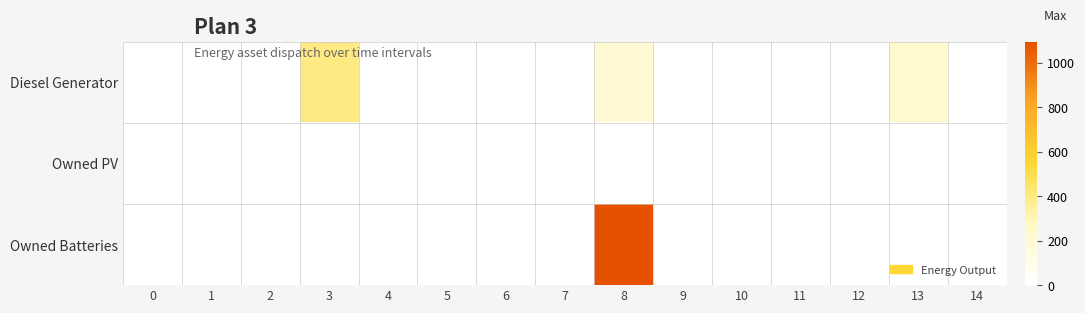

Reading left to right, transcribe all the data shown in this chart.

Diesel Generator: 0=0	1=0	2=0	3=400	4=0	5=0	6=0	7=0	8=200	9=0	10=0	11=0	12=0	13=227	14=0
Owned PV: 0=0	1=0	2=0	3=0	4=0	5=0	6=0	7=0	8=0	9=0	10=0	11=0	12=0	13=0	14=0
Owned Batteries: 0=0	1=0	2=0	3=0	4=0	5=0	6=0	7=0	8=1094	9=0	10=0	11=0	12=0	13=0	14=0